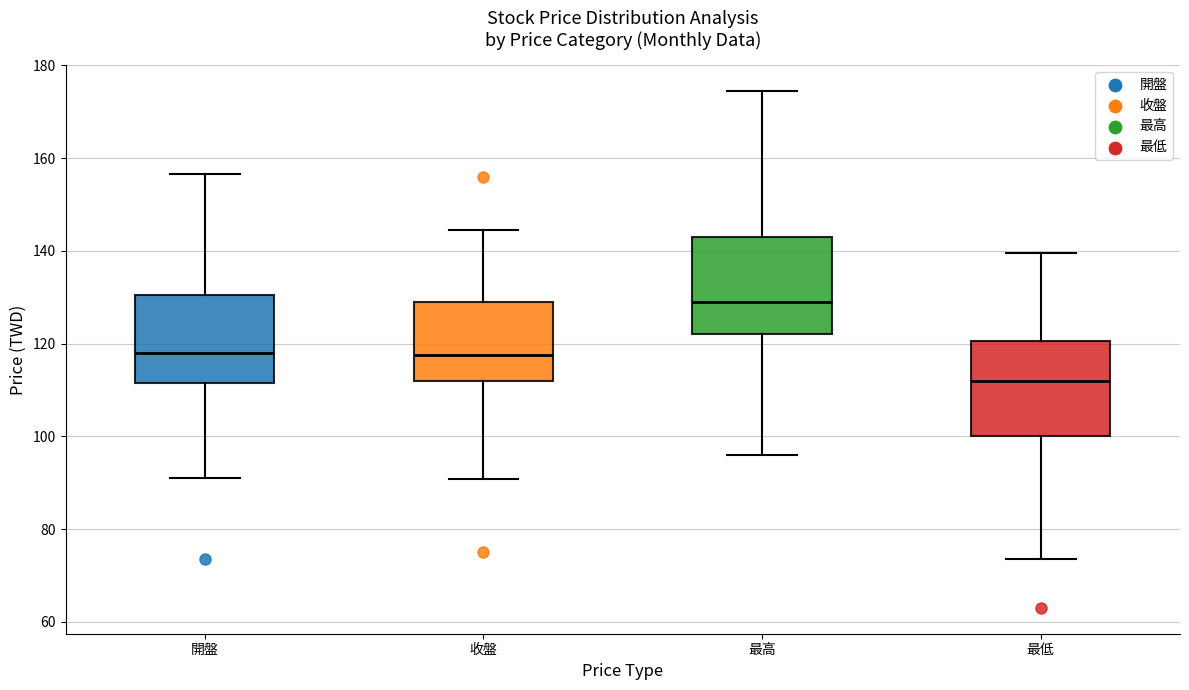

Which box's median line is the lowest?

最低